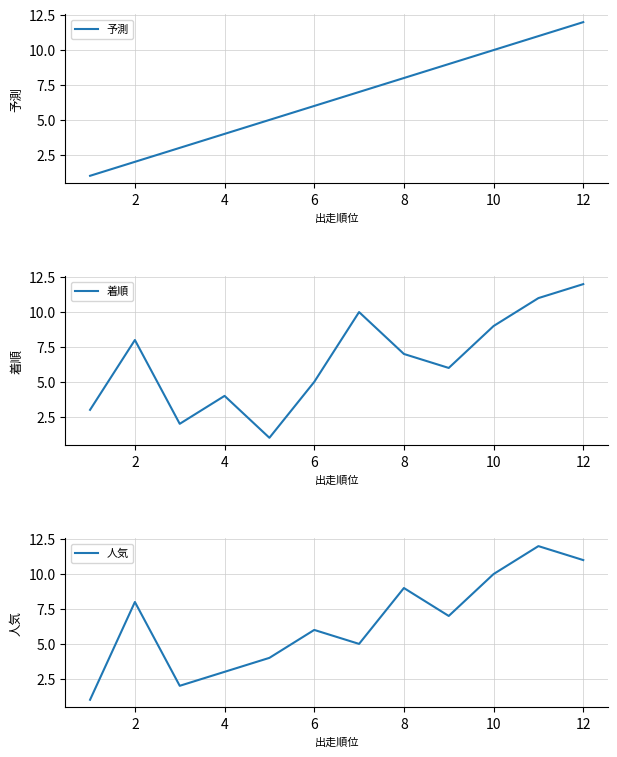

Reading left to right, what are all the values shown in this chart?

予測: 1	2	3	4	5	6	7	8	9	10	11	12
着順: 3	8	2	4	1	5	10	7	6	9	11	12
人気: 1	8	2	3	4	6	5	9	7	10	12	11